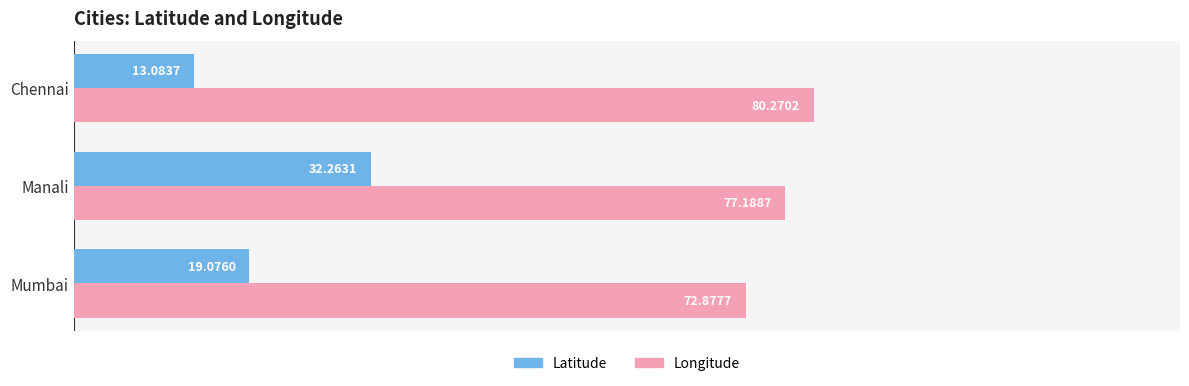

What is the sum of all Latitude values?

64.4